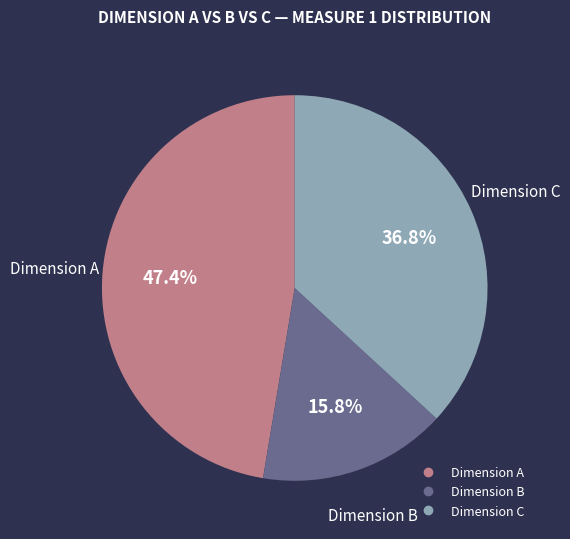

What is the total percentage of Dimension C and Dimension A?

84.2%